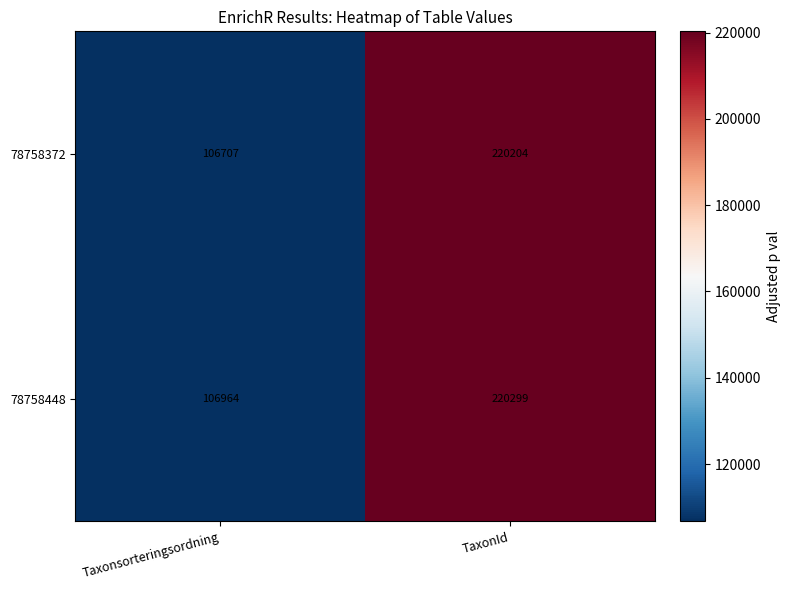

Which series changed the most between Taxonsorteringsordning and TaxonId?

78758372